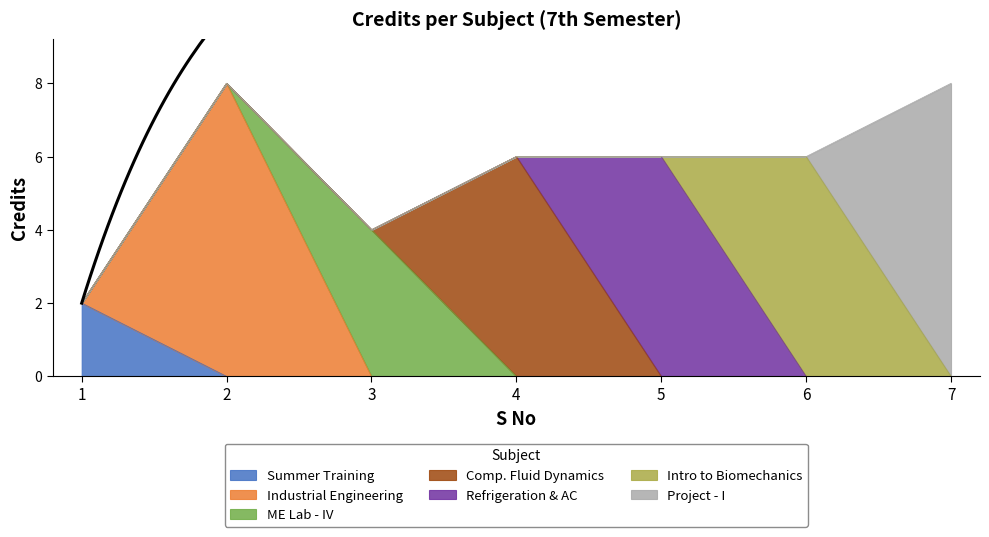

Reading left to right, list all the values displayed in this chart.

1=2	2=8	3=4	4=6	5=6	6=6	7=8